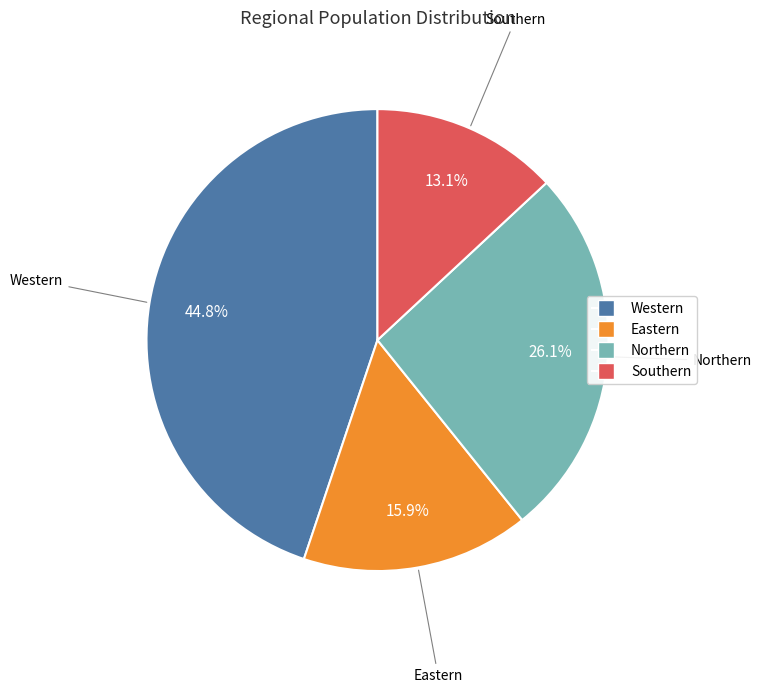

What is the ratio of the value at Western to the value at Eastern?

2.8